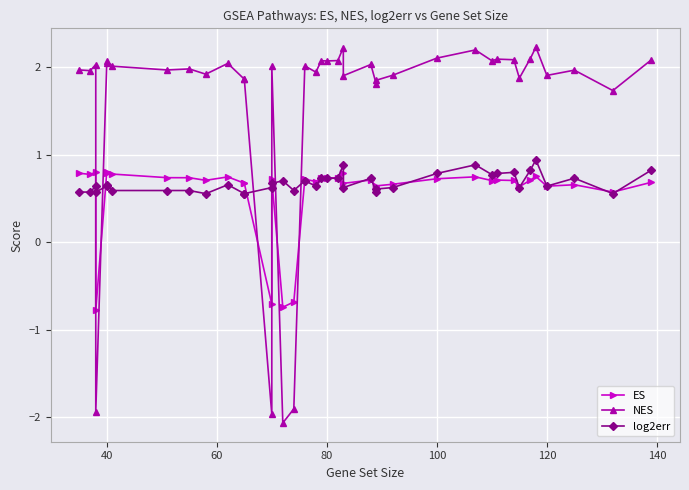

What is the difference between the maximum and minimum values in the NES series?

4.3